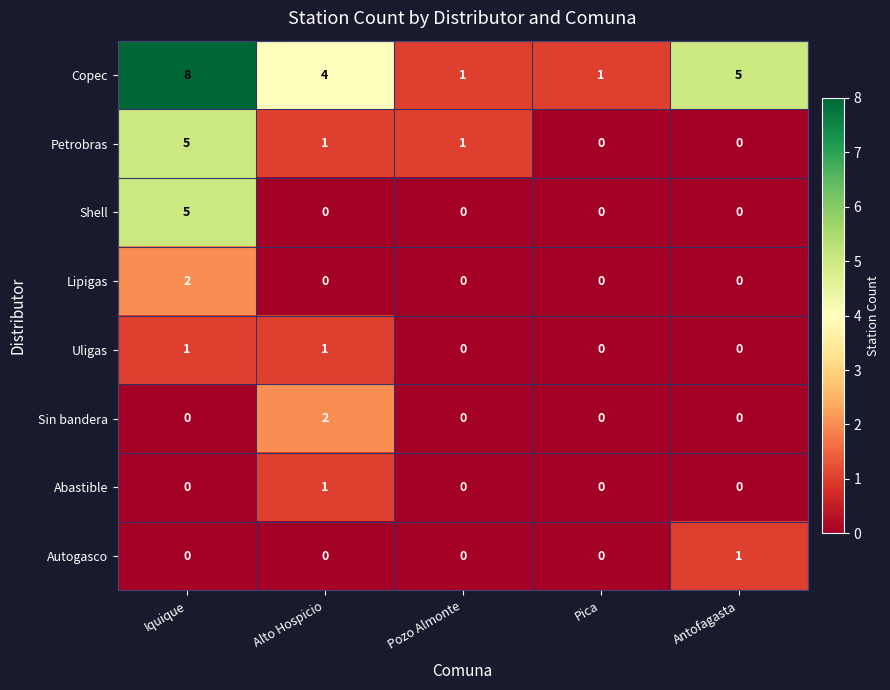

True or false: Copec has a value of 8 at Iquique.

True